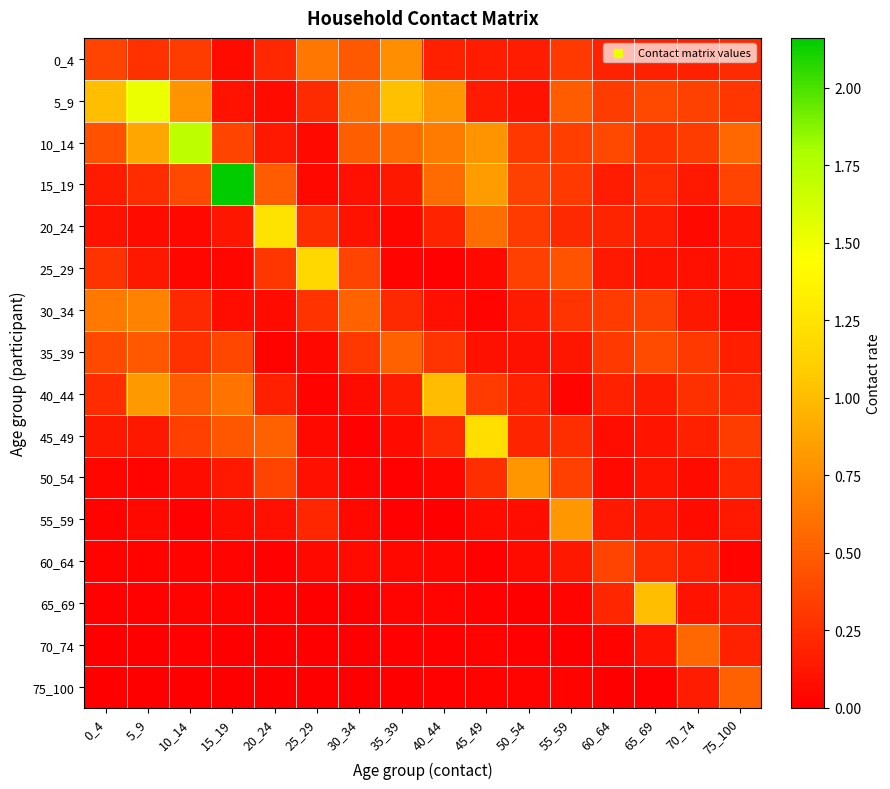

At 50_54, list the series in order from largest to smallest.

50_54, 15_19, 25_29, 20_24, 10_14, 45_49, 40_44, 0_4, 30_34, 5_9, 35_39, 55_59, 60_64, 75_100, 70_74, 65_69